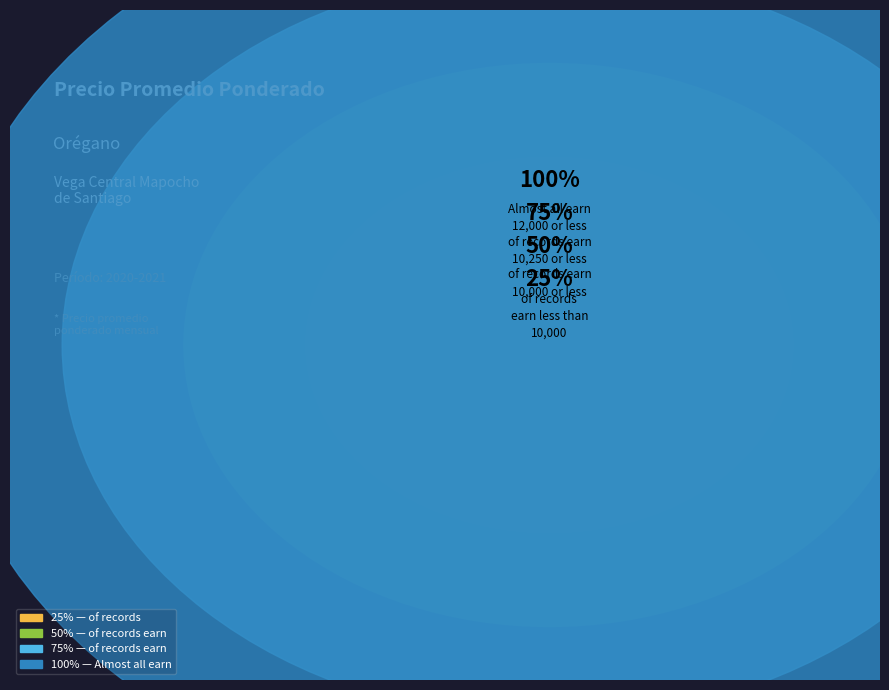

Is the sum of 16 and 10 greater than half?

No